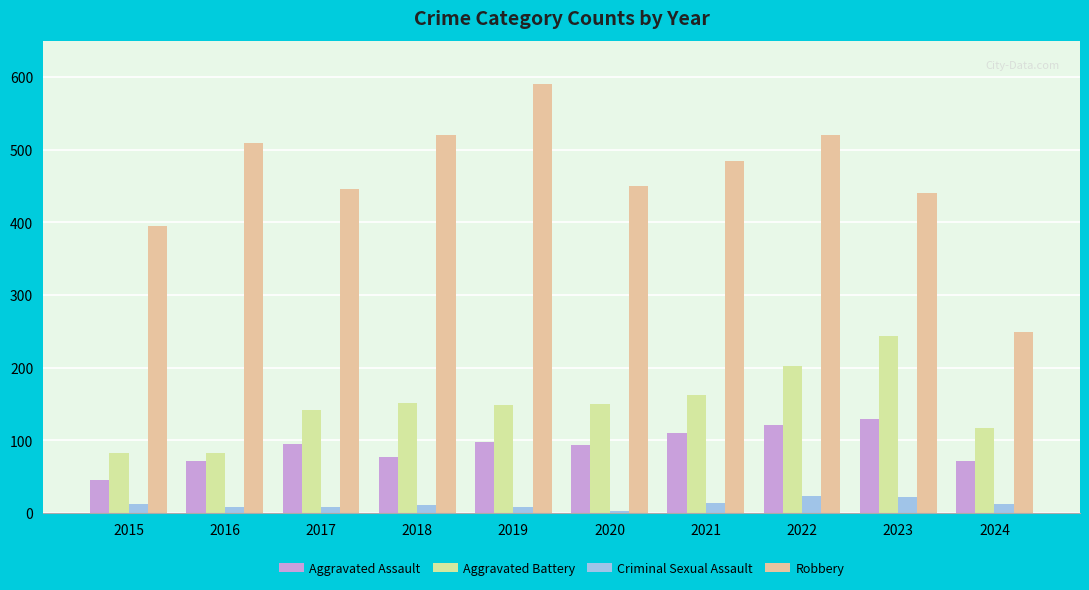

What is the difference between the Aggravated Assault values at 2016 and 2024?

1